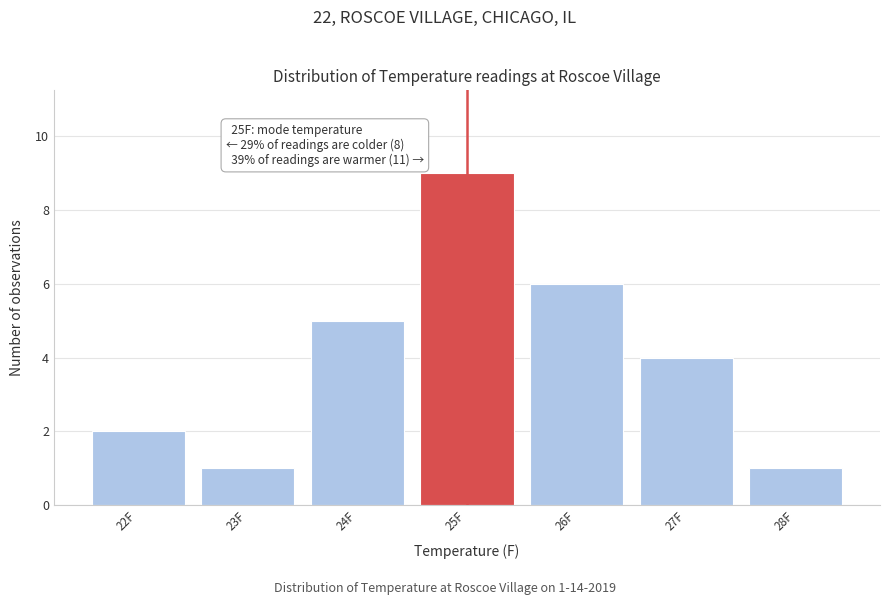

Over which range of the x-axis is the bar tallest?

24.5 to 25.5